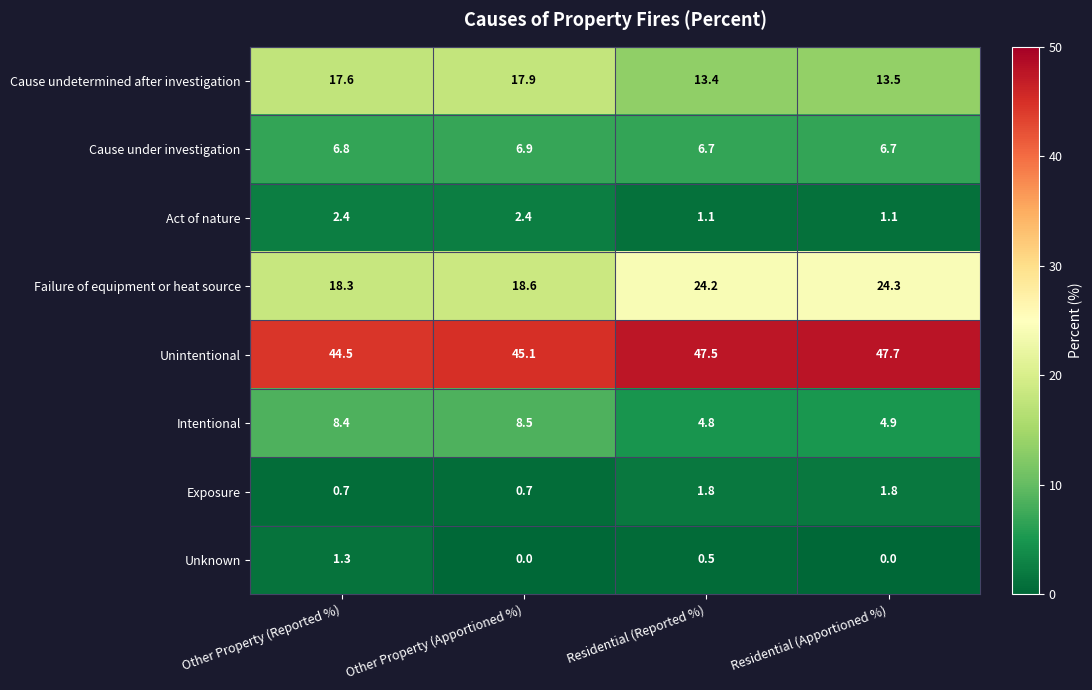

Which series has the widest spread of values?

Failure of equipment or heat source